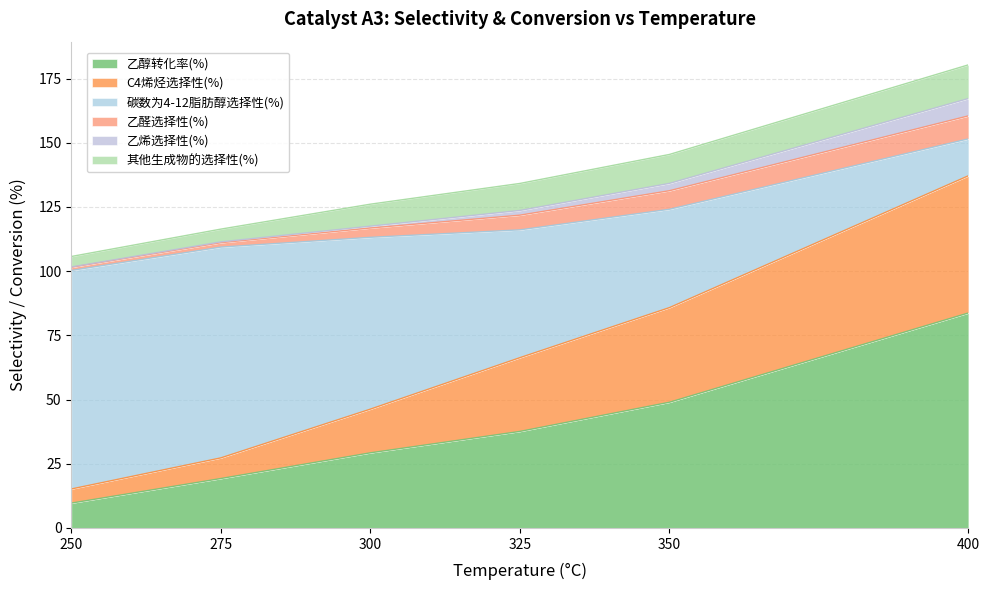

Which category has the highest value across all series?

400